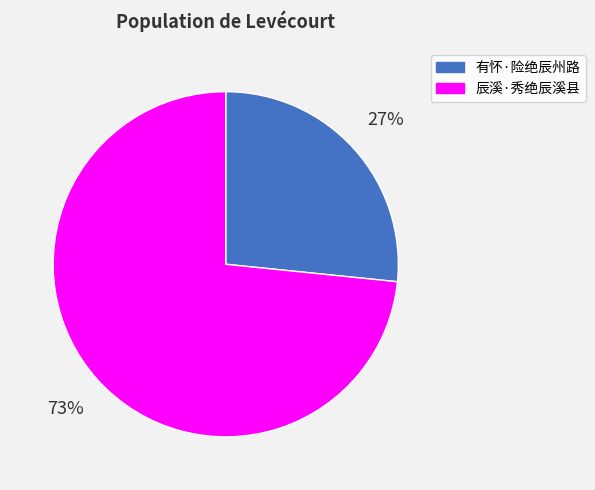

Which has a higher value, 有怀·险绝辰州路 or 辰溪·秀绝辰溪县?

辰溪·秀绝辰溪县